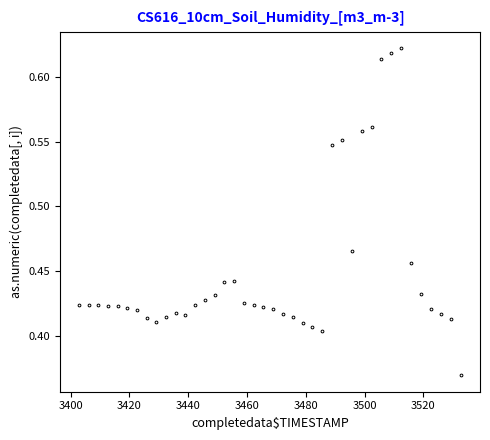

True or false: the data has more than 1 interior local peaks.

True